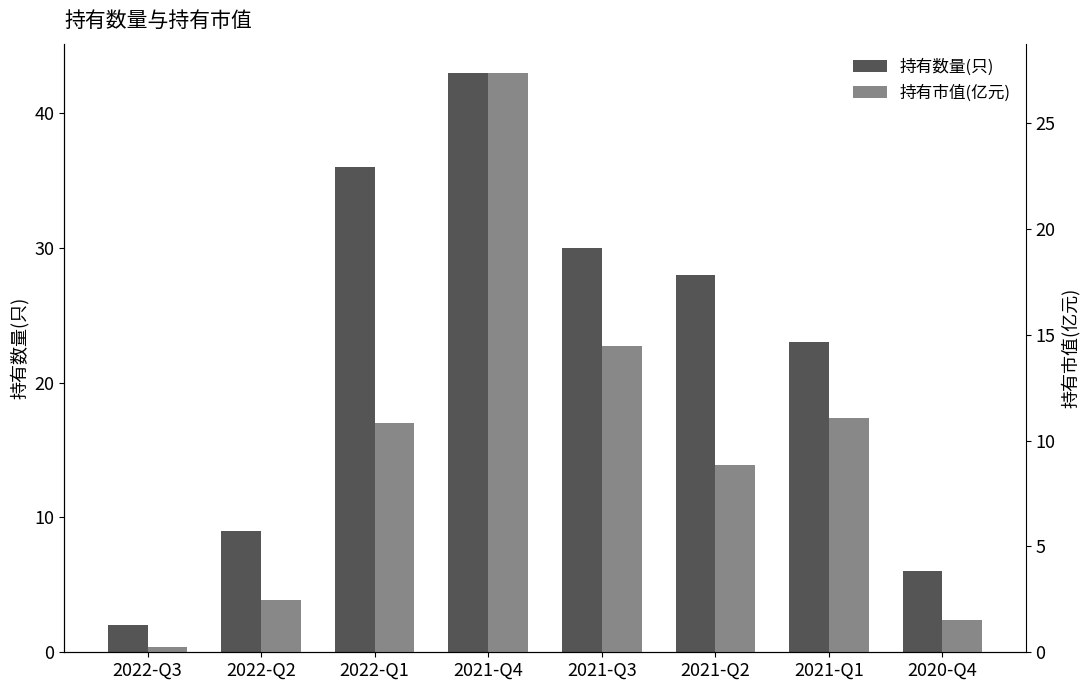

What is the difference between the 持有数量(只) values at 2022-Q3 and 2022-Q2?

7.0